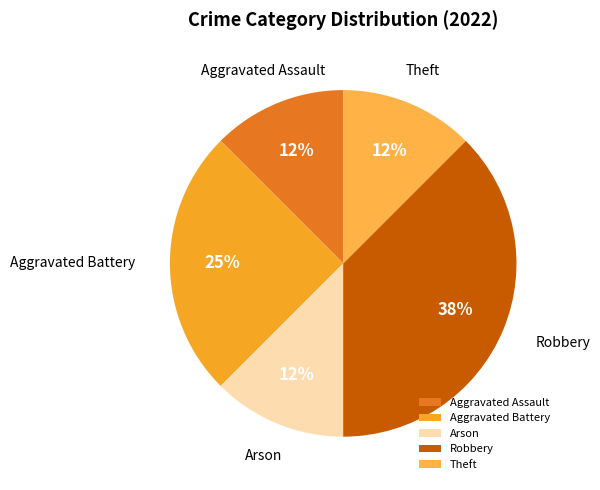

Is Aggravated Assault the majority of the pie?

No